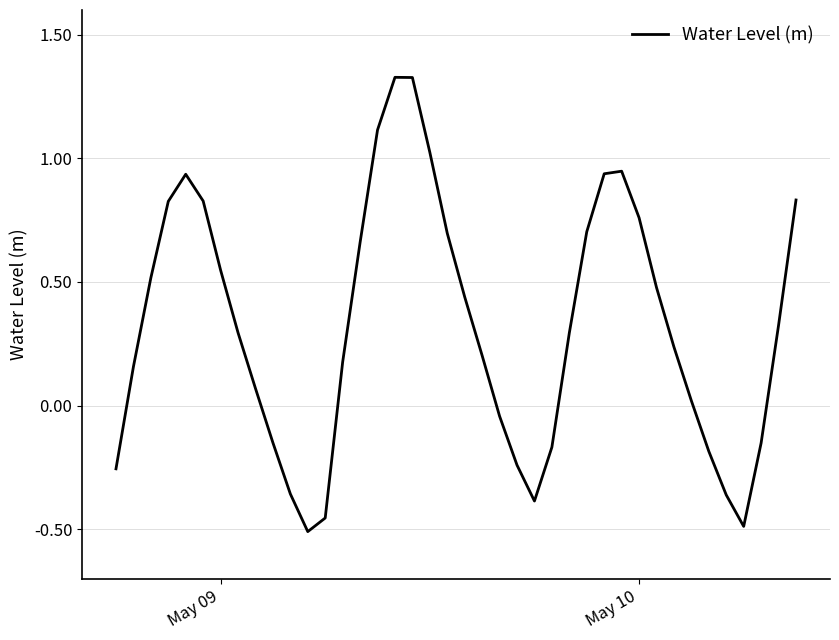

Does the chart display data point markers on the line(s)?

No